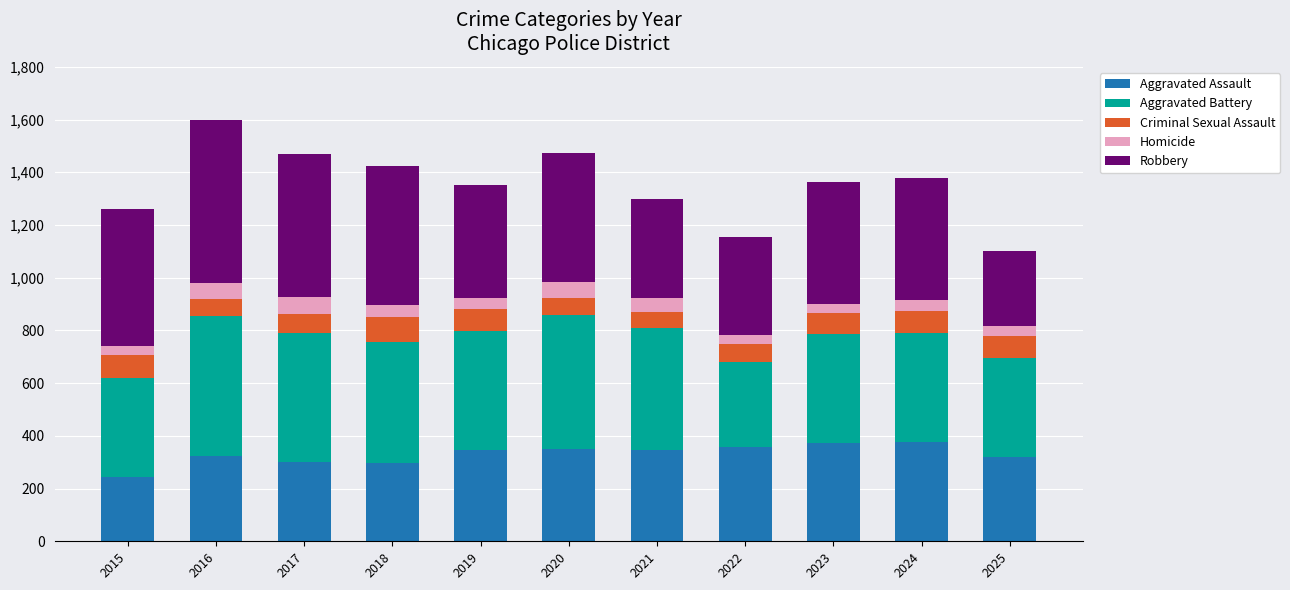

How many data points does each series have?

11